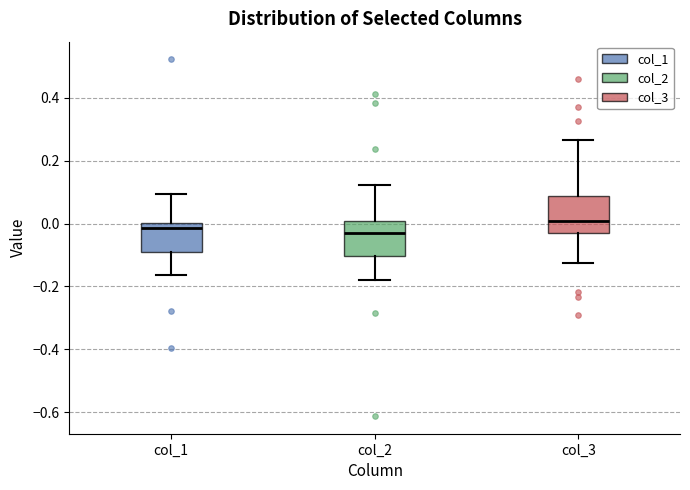

Reading left to right, transcribe this box plot: for each box, give where its median line is, the range the box spans, and where its two whiskers end, as read against the y-axis. The values are not printed on the chart, so give them approximately, as read against the axis.

col_1: median -0.02, box -0.10 to 0.00, whiskers -0.16 to 0.10
col_2: median -0.04, box -0.10 to 0.00, whiskers -0.18 to 0.12
col_3: median 0.00, box -0.04 to 0.08, whiskers -0.12 to 0.26